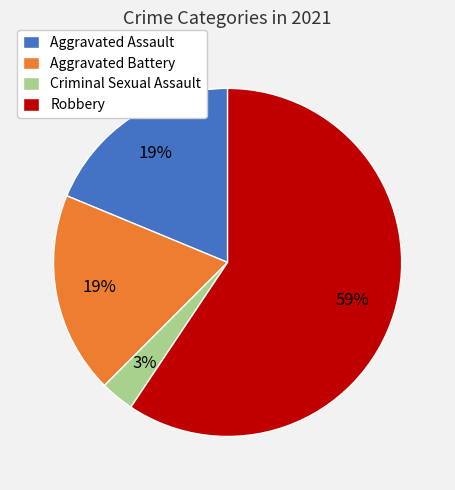

What is the ratio of the value at Aggravated Battery to the value at Aggravated Assault?

1.0